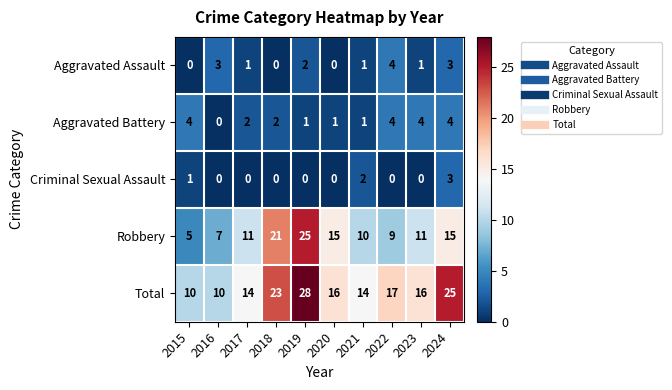

The Total series shows 14 at 2021. True or false?

True